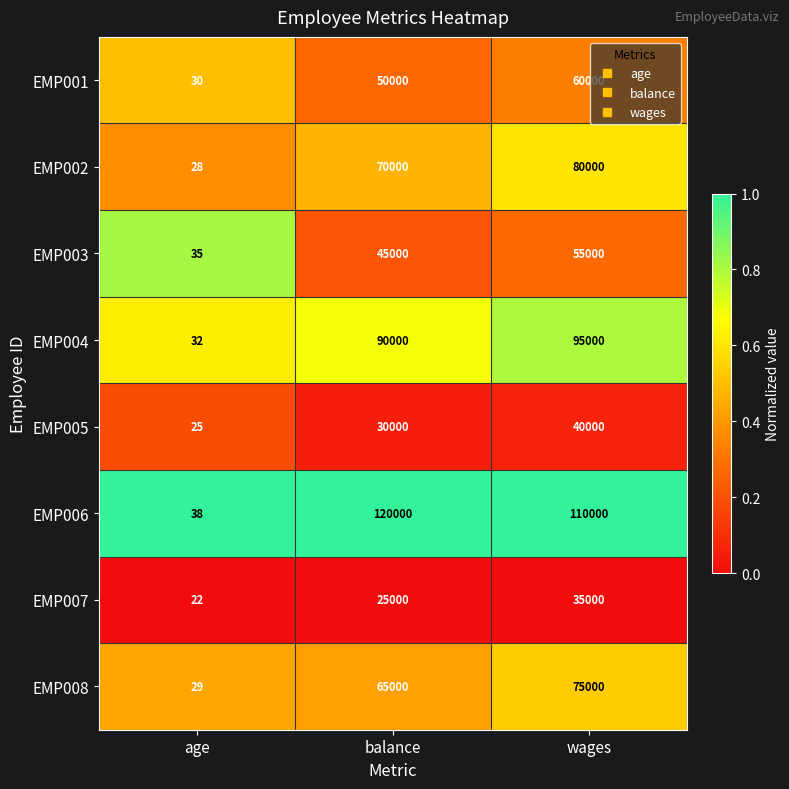

Between age and wages, which series saw the biggest shift?

EMP006